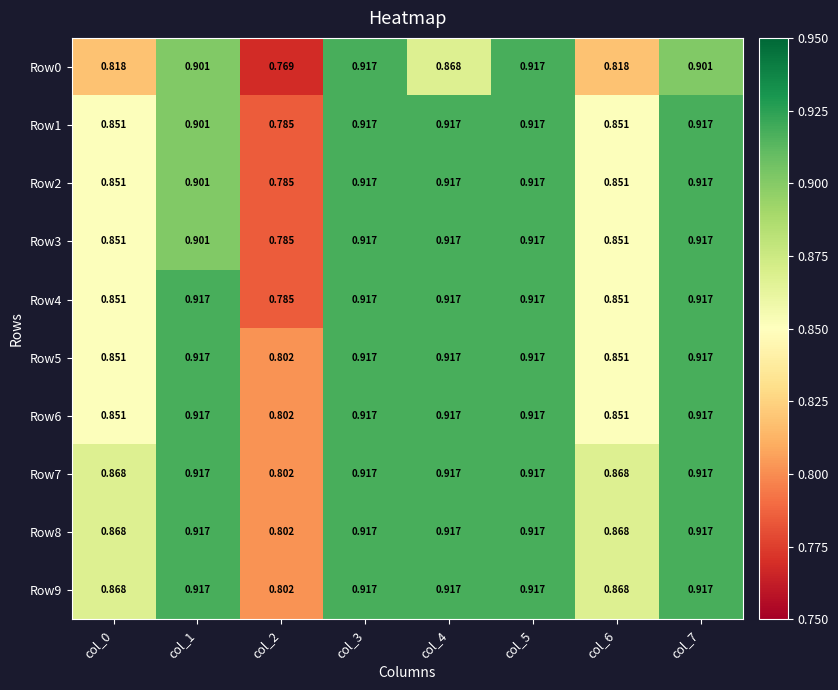

Is the value of Row4 at col_6 greater than the value of Row2 at col_4?

No